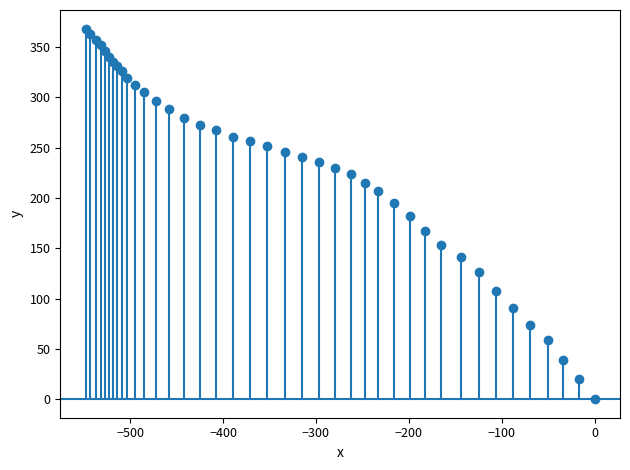

What is the range of X values (max minus min)?

547.8